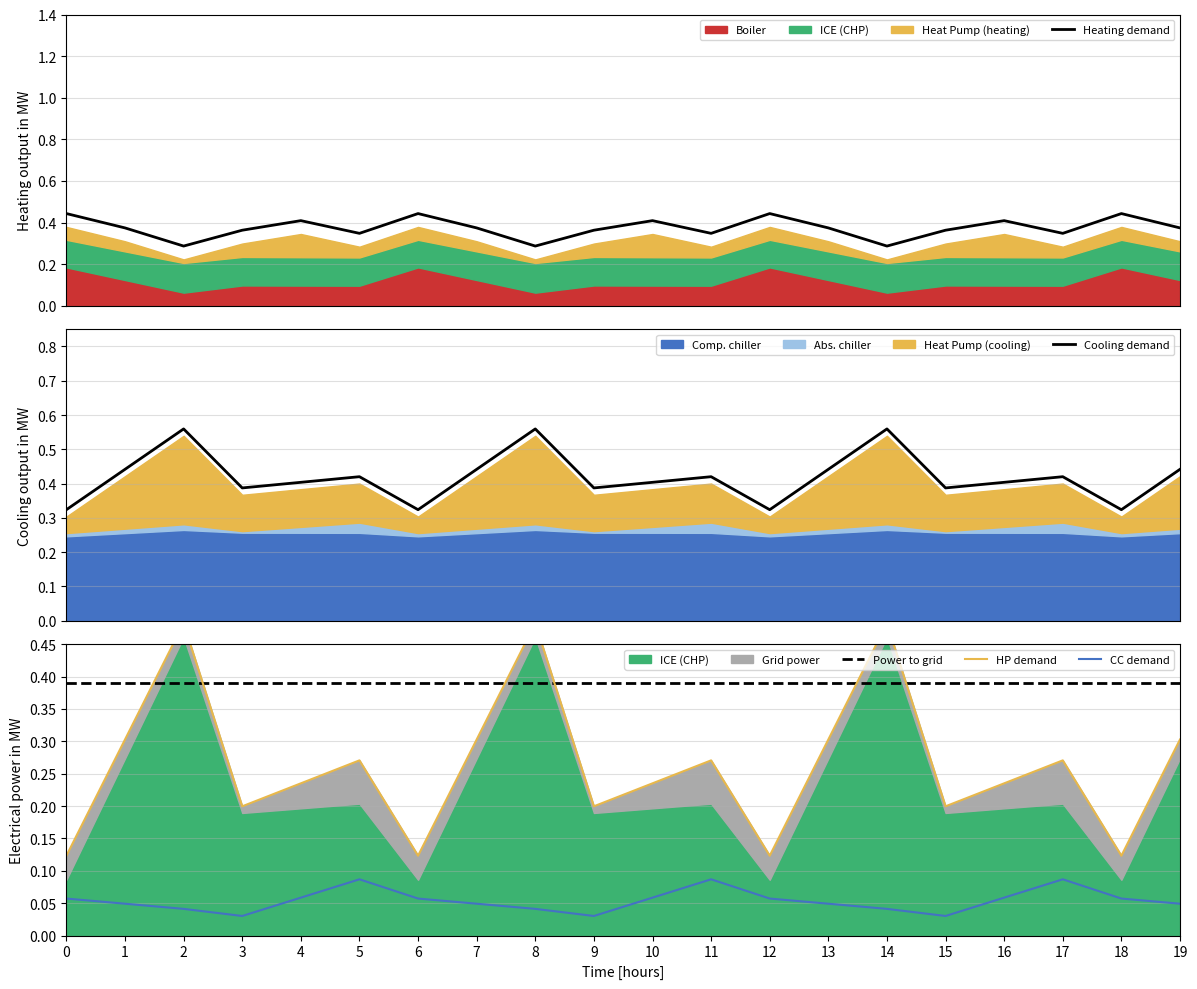

How many Heating demand values are between 0 and 1?

20